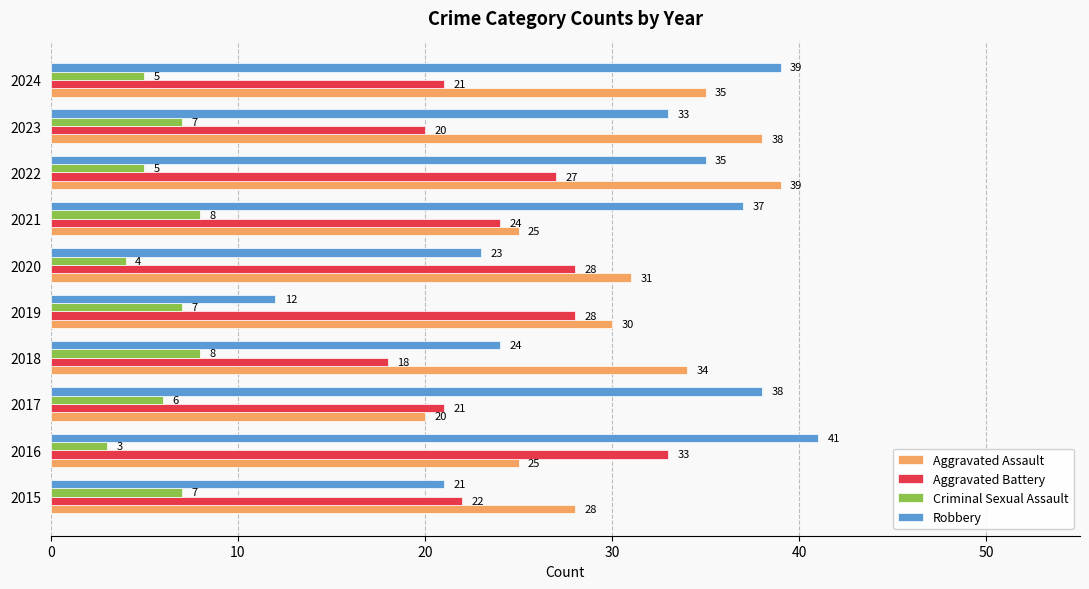

Is it true that Aggravated Assault equals 38 at 2023?

True